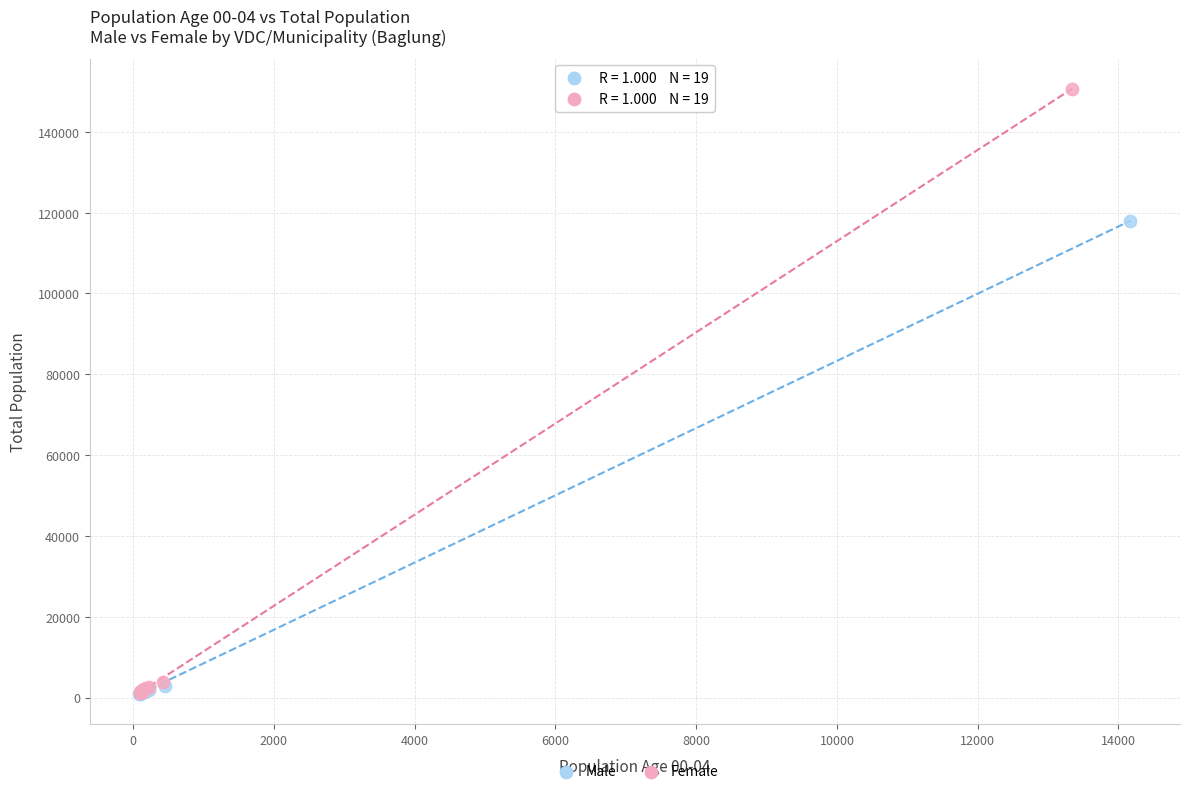

What are all the series names shown in the legend?

Male, Female